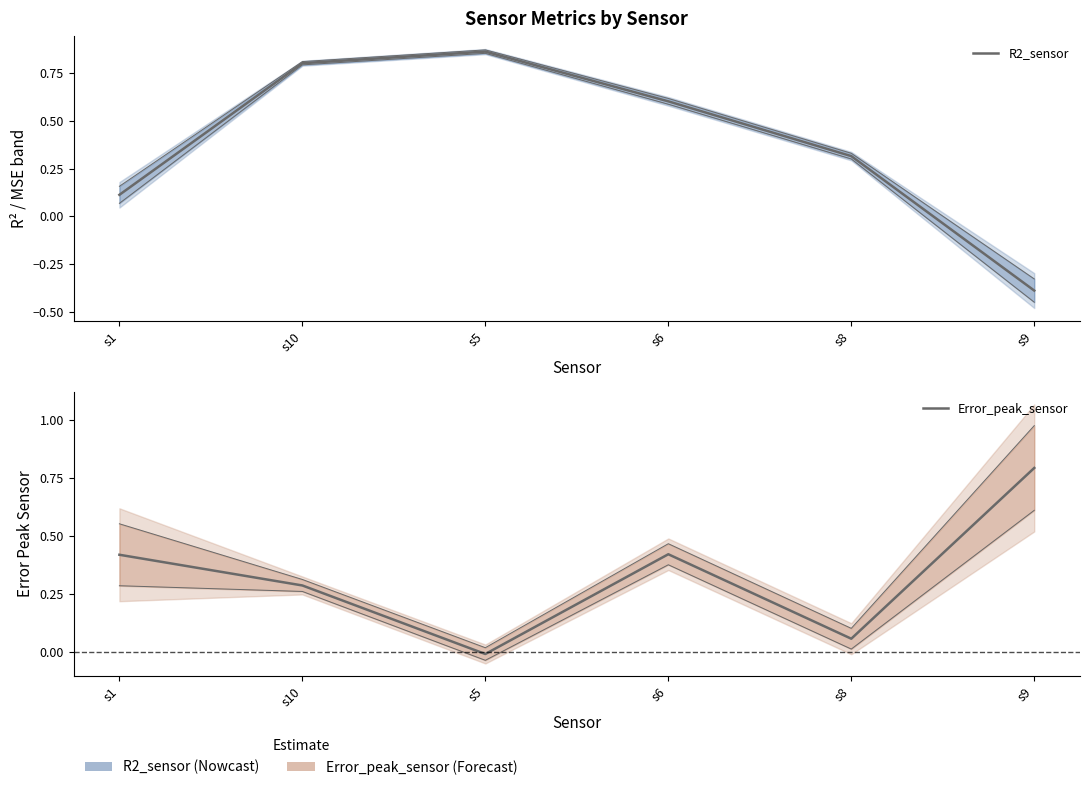

At which label does Error_peak_sensor reach its peak?

s9